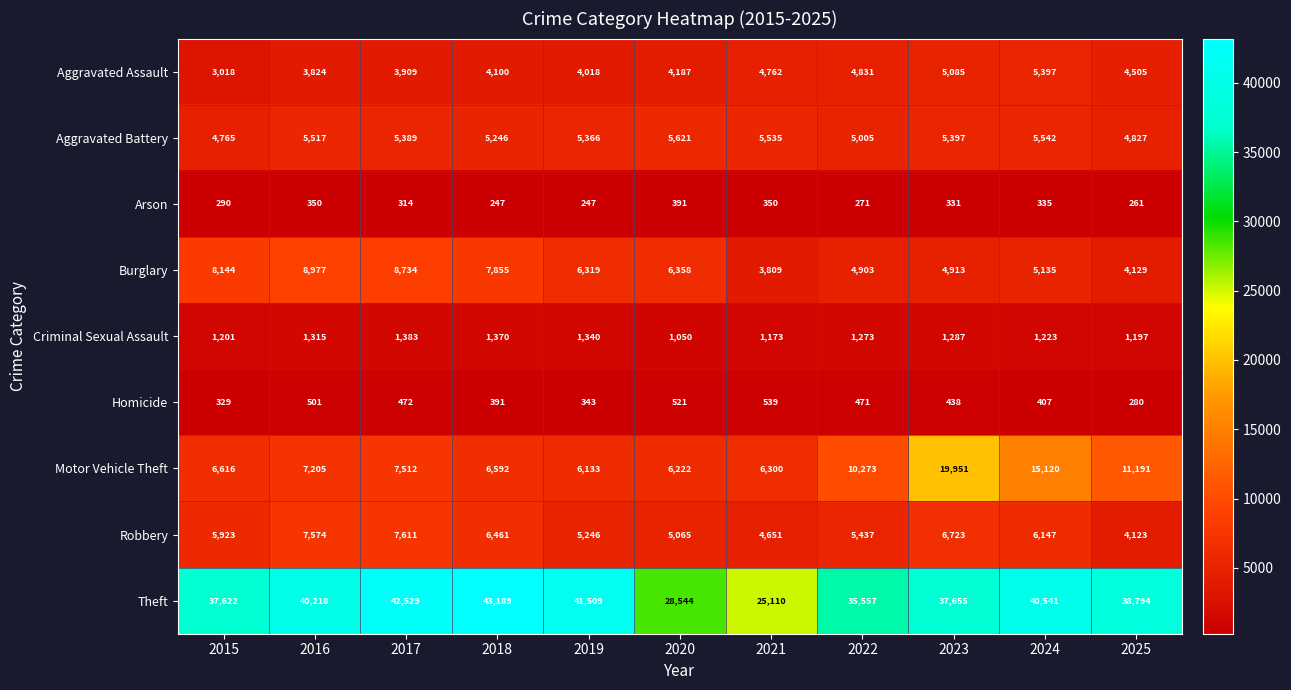

Which series has the largest total across all categories?

Theft